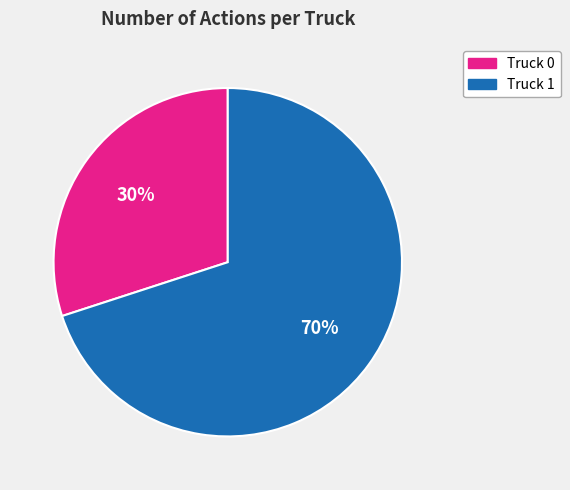

How many slices are in this pie chart?

2